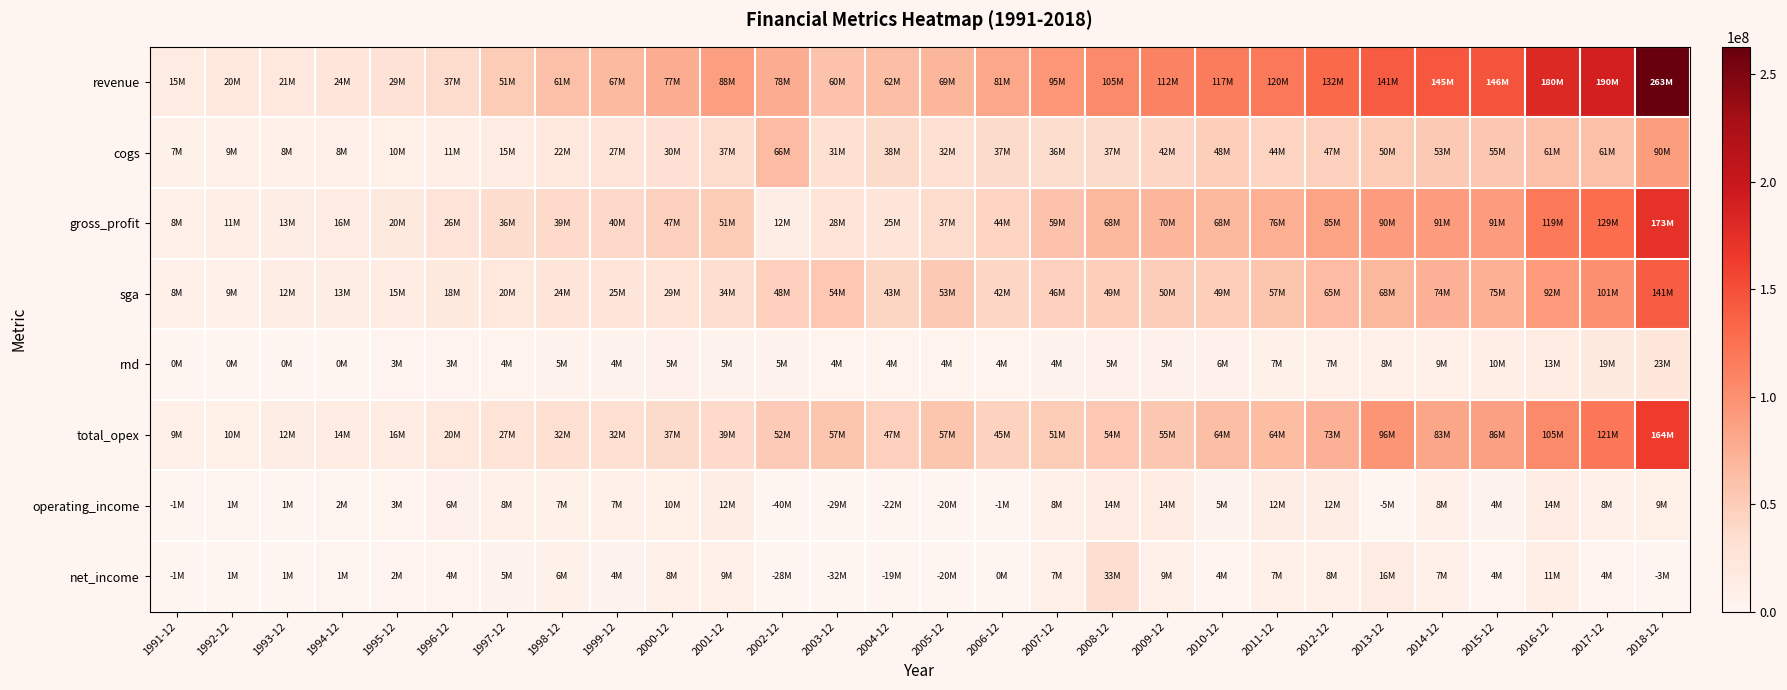

Reading left to right, extract all data points from this chart.

revenue: 1991-12=15300000	1992-12=19600000	1993-12=21200000	1994-12=23600000	1995-12=29000000	1996-12=36900000	1997-12=50600000	1998-12=60700000	1999-12=66722000	2000-12=77096000	2001-12=87671000	2002-12=77795000	2003-12=59532000	2004-12=62384000	2005-12=69282000	2006-12=81311000	2007-12=94763000	2008-12=105059000	2009-12=111685000	2010-12=116645000	2011-12=119626000	2012-12=131718000	2013-12=140763000	2014-12=144641000	2015-12=145898000	2016-12=180380000	2017-12=189702000	2018-12=262841000
cogs: 1991-12=7100000	1992-12=8800000	1993-12=8100000	1994-12=8000000	1995-12=9500000	1996-12=11200000	1997-12=15100000	1998-12=21800000	1999-12=27016000	2000-12=30125000	2001-12=36629000	2002-12=65633000	2003-12=31482000	2004-12=37625000	2005-12=32422000	2006-12=37421000	2007-12=35541000	2008-12=37265000	2009-12=41917000	2010-12=48277000	2011-12=43782000	2012-12=46700000	2013-12=50377000	2014-12=53350000	2015-12=55179000	2016-12=61481000	2017-12=61060000	2018-12=89857000
gross_profit: 1991-12=8200000	1992-12=10800000	1993-12=13100000	1994-12=15600000	1995-12=19500000	1996-12=25700000	1997-12=35500000	1998-12=38900000	1999-12=39706000	2000-12=46971000	2001-12=51042000	2002-12=12162000	2003-12=28050000	2004-12=24759000	2005-12=36860000	2006-12=43890000	2007-12=59222000	2008-12=67794000	2009-12=69768000	2010-12=68368000	2011-12=75844000	2012-12=85018000	2013-12=90386000	2014-12=91291000	2015-12=90719000	2016-12=118899000	2017-12=128642000	2018-12=172984000
sga: 1991-12=8200000	1992-12=9000000	1993-12=11700000	1994-12=13100000	1995-12=15400000	1996-12=18500000	1997-12=20500000	1998-12=23900000	1999-12=24693000	2000-12=28731000	2001-12=33844000	2002-12=47530000	2003-12=53630000	2004-12=42640000	2005-12=53225000	2006-12=41545000	2007-12=46470000	2008-12=48831000	2009-12=50025000	2010-12=49064000	2011-12=57302000	2012-12=65149000	2013-12=68112000	2014-12=73754000	2015-12=74929000	2016-12=91548000	2017-12=101211000	2018-12=140574000
rnd: 1991-12=0	1992-12=0	1993-12=0	1994-12=0	1995-12=2600000	1996-12=2800000	1997-12=3900000	1998-12=4700000	1999-12=4396000	2000-12=5207000	2001-12=4737000	2002-12=4597000	2003-12=3644000	2004-12=3938000	2005-12=3724000	2006-12=3547000	2007-12=4453000	2008-12=5309000	2009-12=5247000	2010-12=5923000	2011-12=6899000	2012-12=7257000	2013-12=8454000	2014-12=8699000	2015-12=10436000	2016-12=13446000	2017-12=19461000	2018-12=23098000
total_opex: 1991-12=8800000	1992-12=9700000	1993-12=12400000	1994-12=14100000	1995-12=16400000	1996-12=19900000	1997-12=27100000	1998-12=32100000	1999-12=32243000	2000-12=37160000	2001-12=38581000	2002-12=52127000	2003-12=57274000	2004-12=46578000	2005-12=56949000	2006-12=45092000	2007-12=50923000	2008-12=54140000	2009-12=55272000	2010-12=63608000	2011-12=64201000	2012-12=73086000	2013-12=95766000	2014-12=82983000	2015-12=86256000	2016-12=104994000	2017-12=120672000	2018-12=163672000
operating_income: 1991-12=-600000	1992-12=1100000	1993-12=700000	1994-12=1500000	1995-12=3100000	1996-12=5800000	1997-12=8400000	1998-12=6800000	1999-12=7463000	2000-12=9811000	2001-12=12461000	2002-12=-39965000	2003-12=-29224000	2004-12=-21819000	2005-12=-20089000	2006-12=-1202000	2007-12=8299000	2008-12=13654000	2009-12=14496000	2010-12=4760000	2011-12=11643000	2012-12=11932000	2013-12=-5380000	2014-12=8308000	2015-12=4463000	2016-12=13905000	2017-12=7970000	2018-12=9312000
net_income: 1991-12=-700000	1992-12=700000	1993-12=600000	1994-12=1300000	1995-12=2200000	1996-12=3900000	1997-12=4700000	1998-12=6500000	1999-12=4451000	2000-12=7817000	2001-12=9166000	2002-12=-27761000	2003-12=-32294000	2004-12=-18749000	2005-12=-19535000	2006-12=365000	2007-12=7201000	2008-12=32908000	2009-12=8679000	2010-12=3944000	2011-12=7371000	2012-12=7946000	2013-12=16172000	2014-12=7322000	2015-12=4005000	2016-12=10778000	2017-12=3704000	2018-12=-2840000